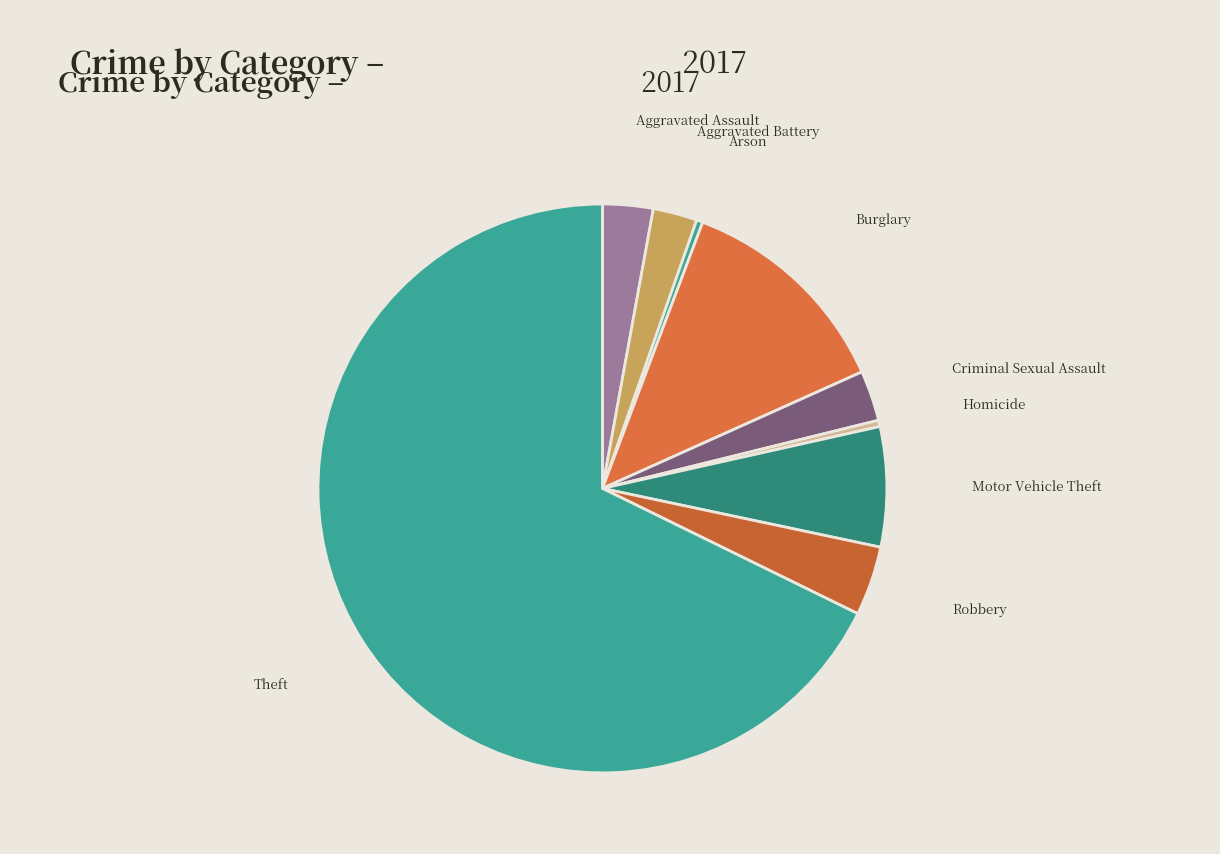

Count the number of slices in the pie.

9